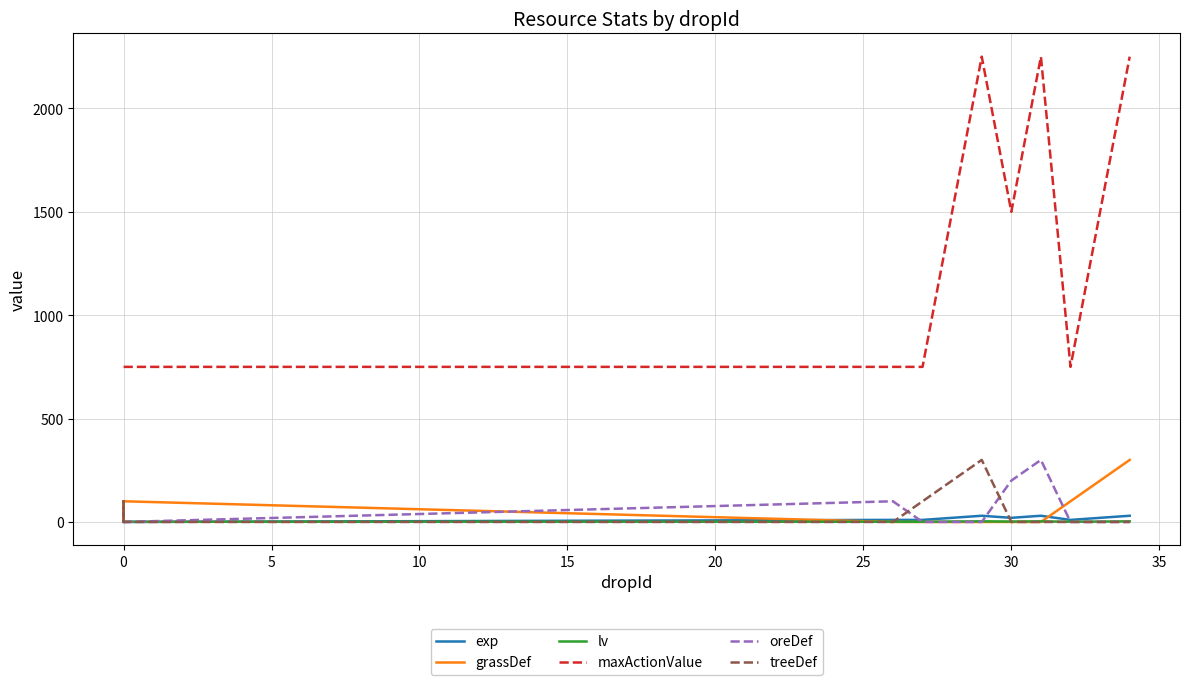

What is the maximum value shown in the chart?

2250